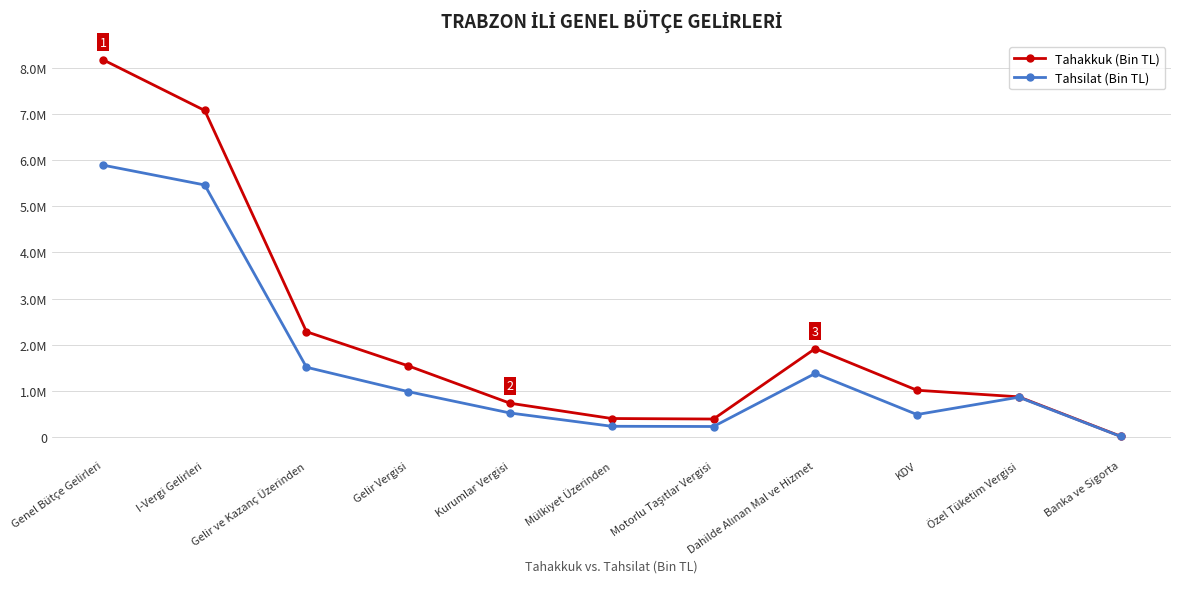

Where is Tahsilat (Bin TL) nearest to the value 2955471?

Gelir ve Kazanç Üzerinden